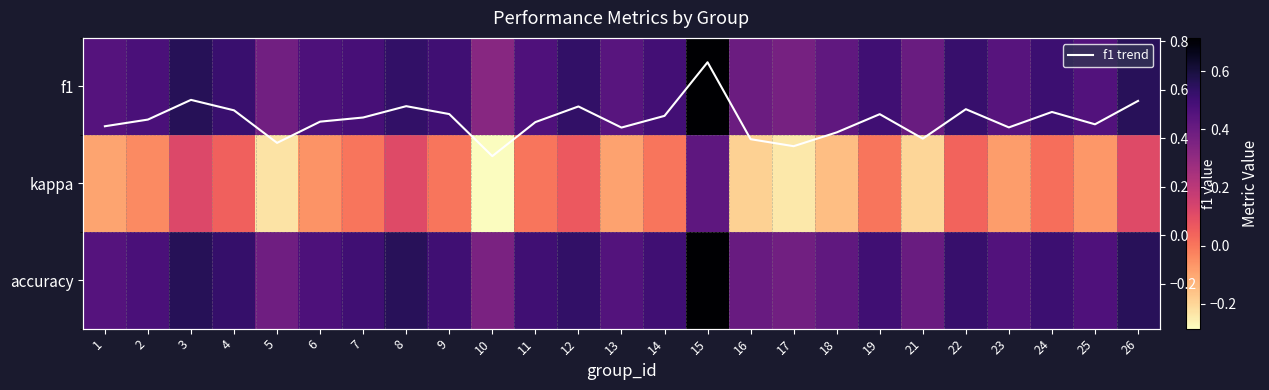

What is the spread (max minus min) of values at 22?

0.5